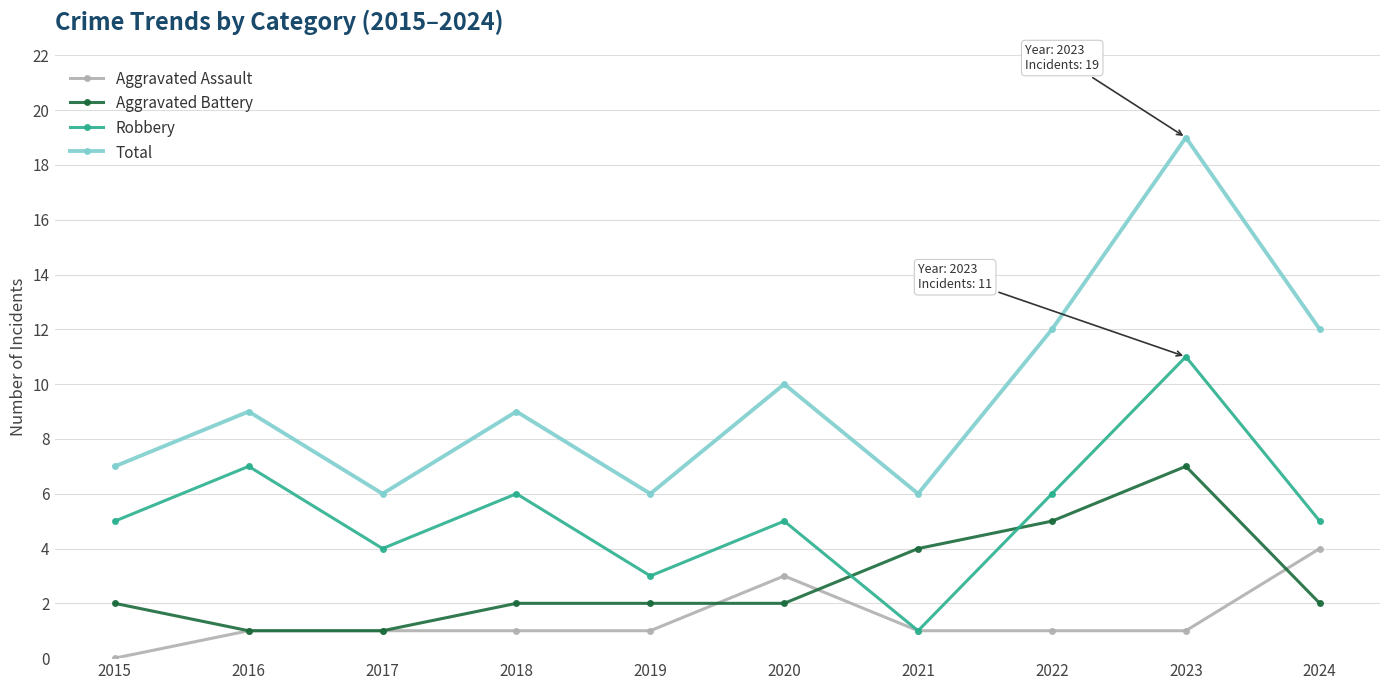

What is the average value of the Aggravated Assault series?

1